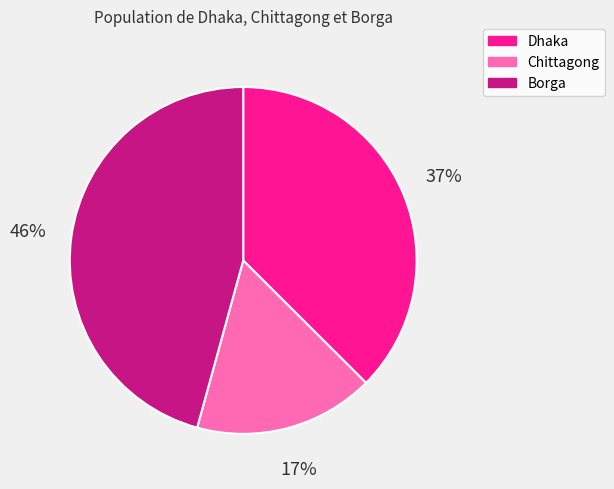

To the nearest percent, what is the difference between the largest and smallest slice percentages?

29%